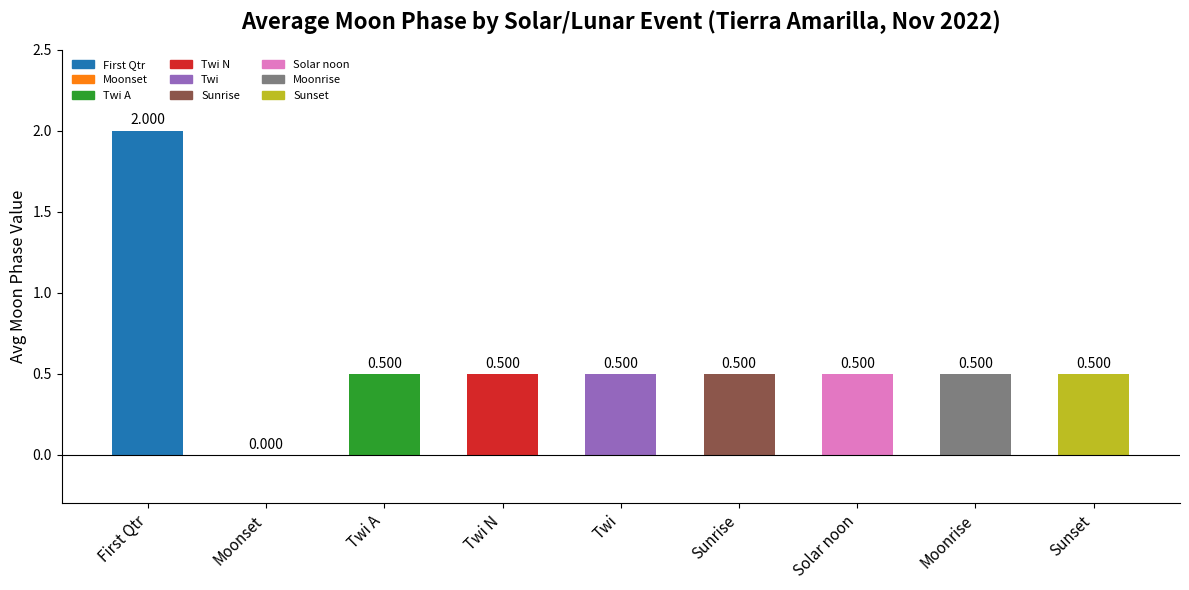

The chart shows a value of 1 at Sunrise. True or false?

False